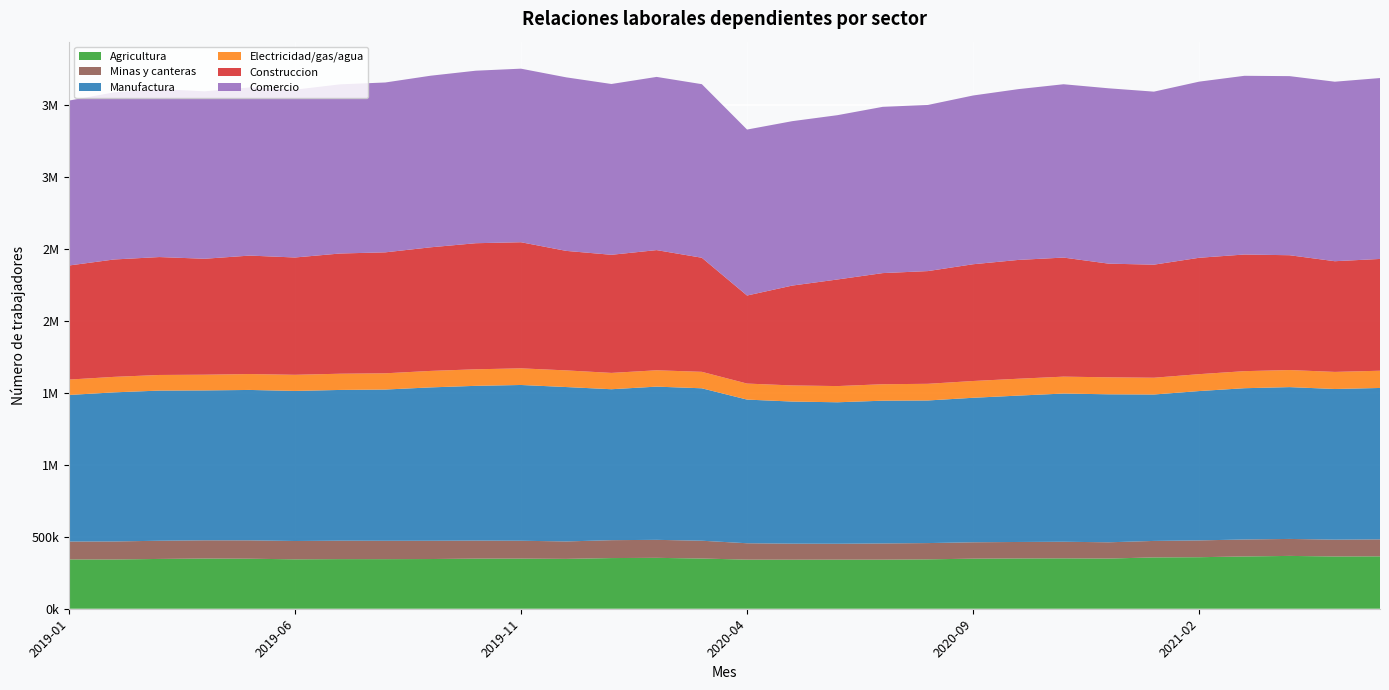

Reading left to right, extract all data points from this chart.

Agricultura: 342681	342326	345950	348759	347492	343324	344750	344556	345322	348161	348276	346356	352040	353616	348826	341138	340895	341091	341073	343190	347865	349330	350034	348699	356592	358072	363231	367050	363106	364052
Minas y canteras: 124207	125035	126506	126634	127629	127252	128083	127571	126977	125232	124150	121145	124349	125057	123747	113827	111291	110432	112589	113011	113884	114516	115353	112950	114556	116694	117894	117940	116920	117937
Manufactura: 1018215	1035943	1043127	1041408	1044953	1042635	1047290	1050721	1065469	1075216	1082159	1072745	1048633	1064418	1058979	998092	987227	982898	991740	990732	1003885	1016929	1029692	1028148	1017250	1037579	1050952	1054741	1046686	1051836
Electricidad/gas/agua: 106910	107669	108517	109143	110459	112102	112646	112875	114509	114911	115543	115668	113405	113565	114403	111312	111927	112524	114334	115796	116584	117185	117402	117988	116535	117398	118508	118595	118719	119752
Construccion: 792552	815548	819239	805516	822998	815013	835241	840392	858774	875986	876218	830317	820597	834963	792624	611746	693826	740606	772119	783111	811175	825445	827230	789700	785560	808579	810391	797720	769035	776633
Comercio: 1145770	1160851	1167293	1163173	1168231	1165781	1175213	1180056	1192106	1198510	1205770	1205584	1186663	1203277	1205830	1152956	1142232	1141484	1155076	1154173	1172389	1186484	1204219	1218159	1202032	1223661	1241550	1244261	1247024	1256821